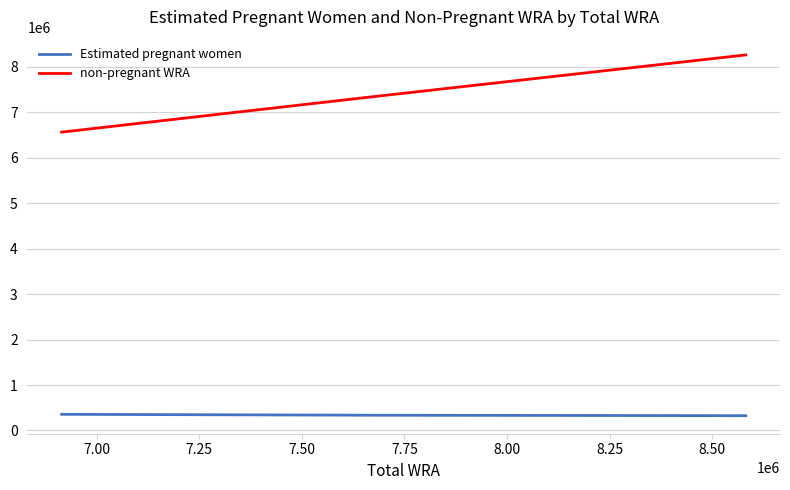

True or false: Estimated pregnant women and non-pregnant WRA intersect in this chart.

False